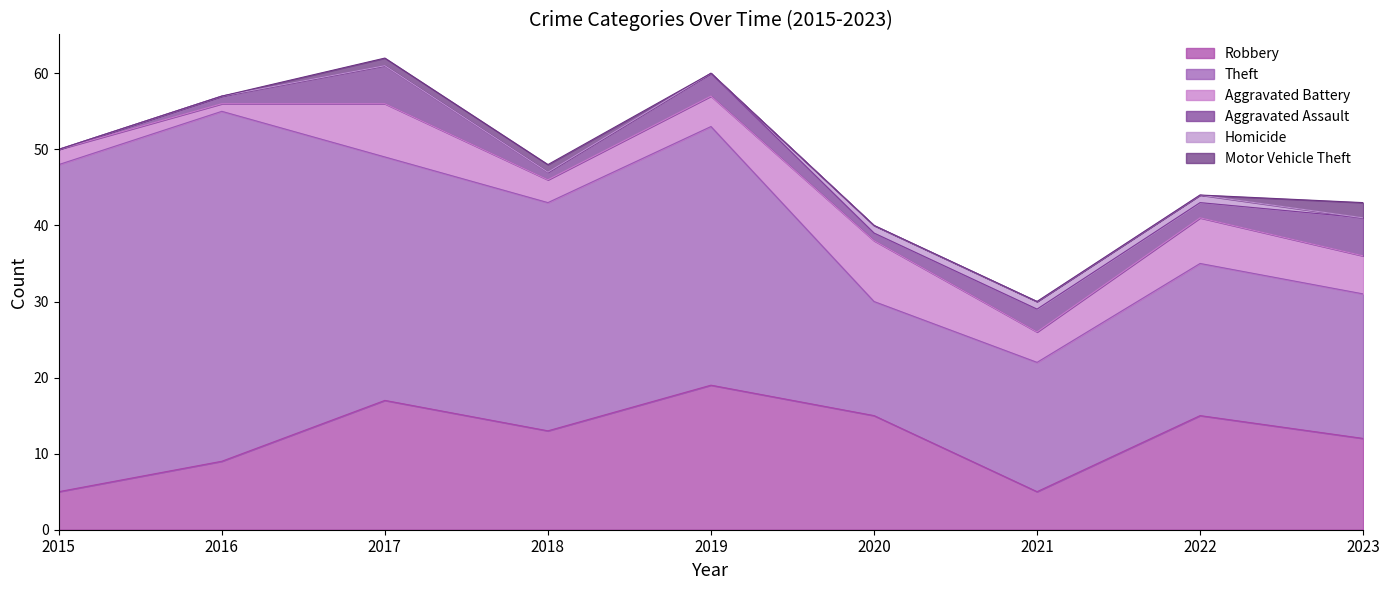

What is the greatest value displayed?

46